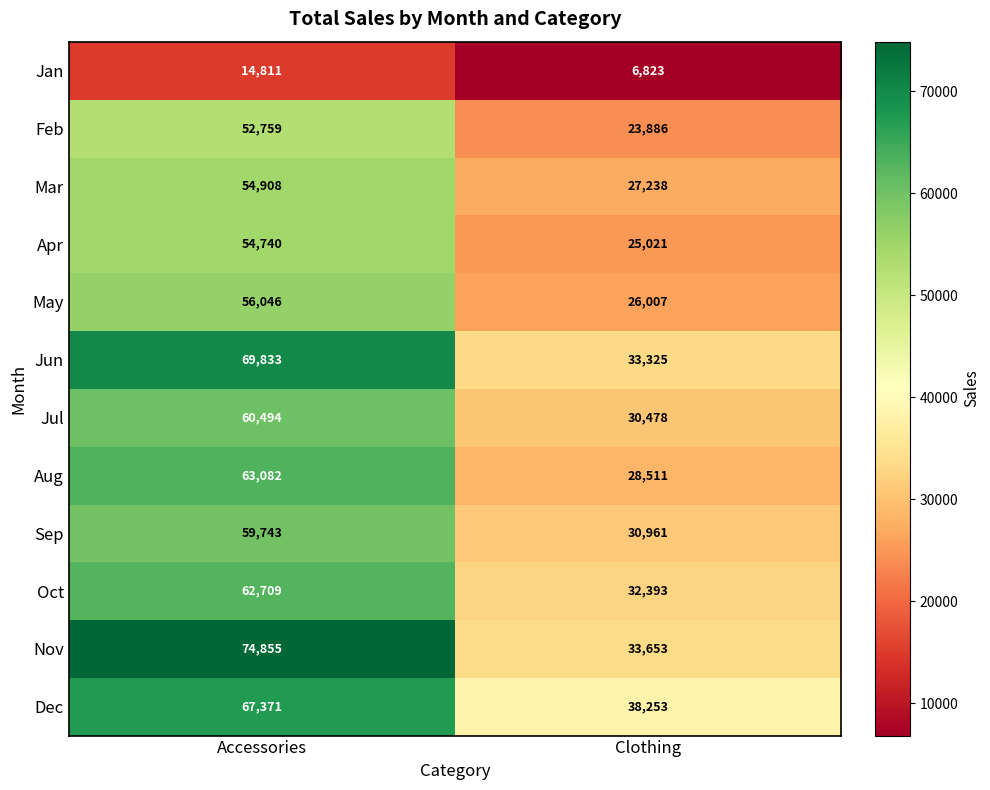

How many series are shown in this chart?

12